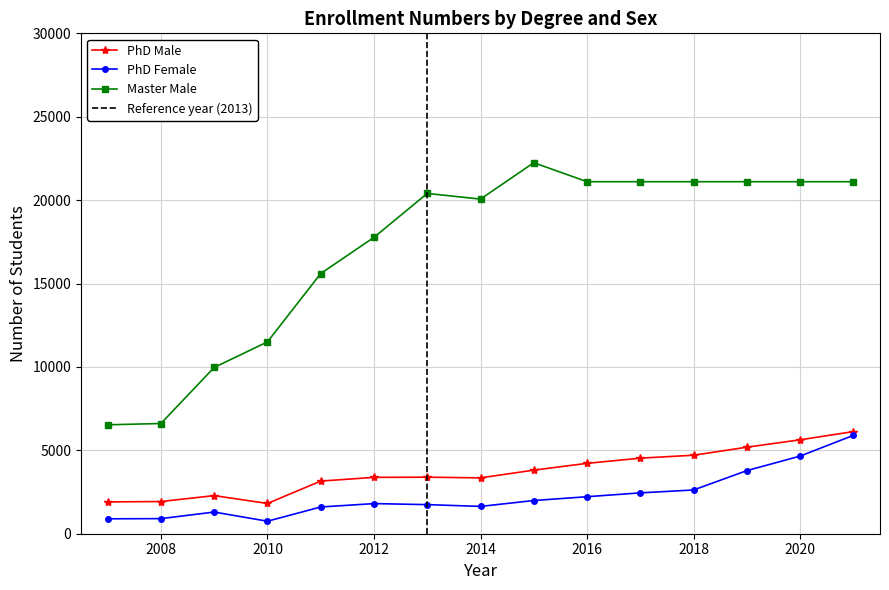

What is the total value across all series at 2021?

12020